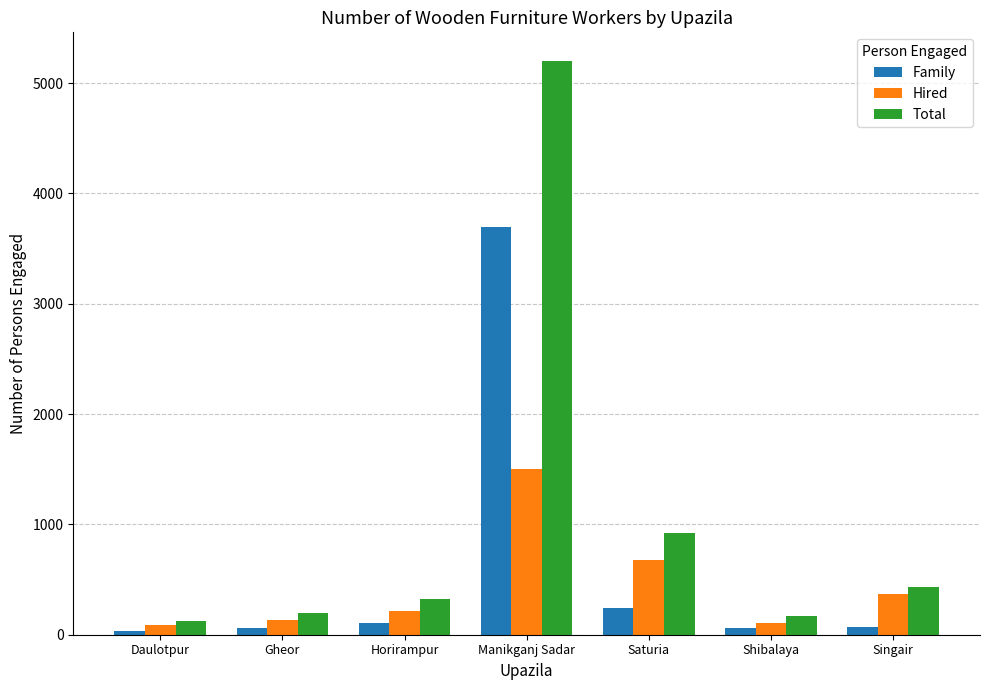

Is the value of Total at Manikganj Sadar greater than the value of Family at Horirampur?

Yes